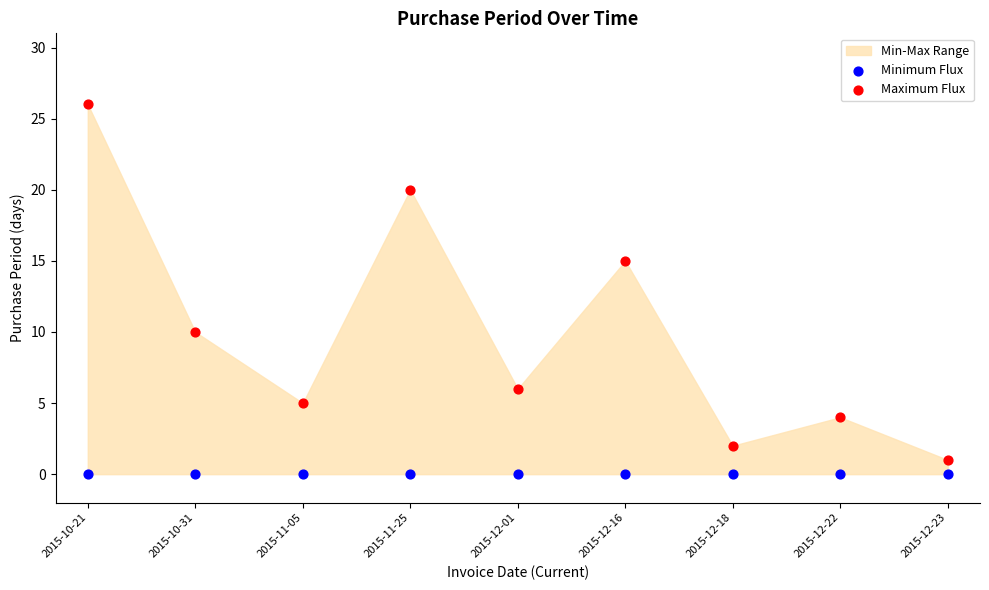

Which series reaches the maximum Y coordinate?

Maximum Flux